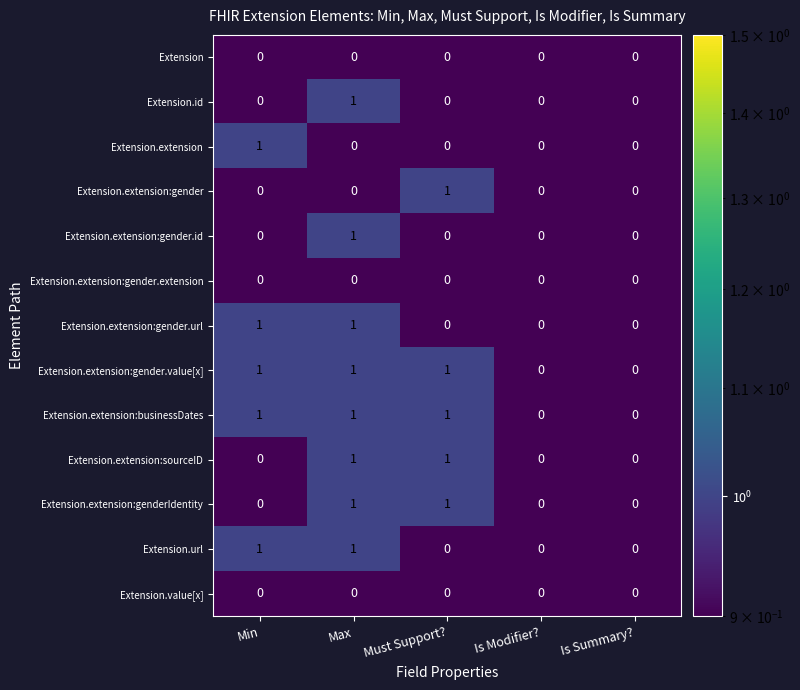

What is the sum of all Extension.extension:businessDates values?

3